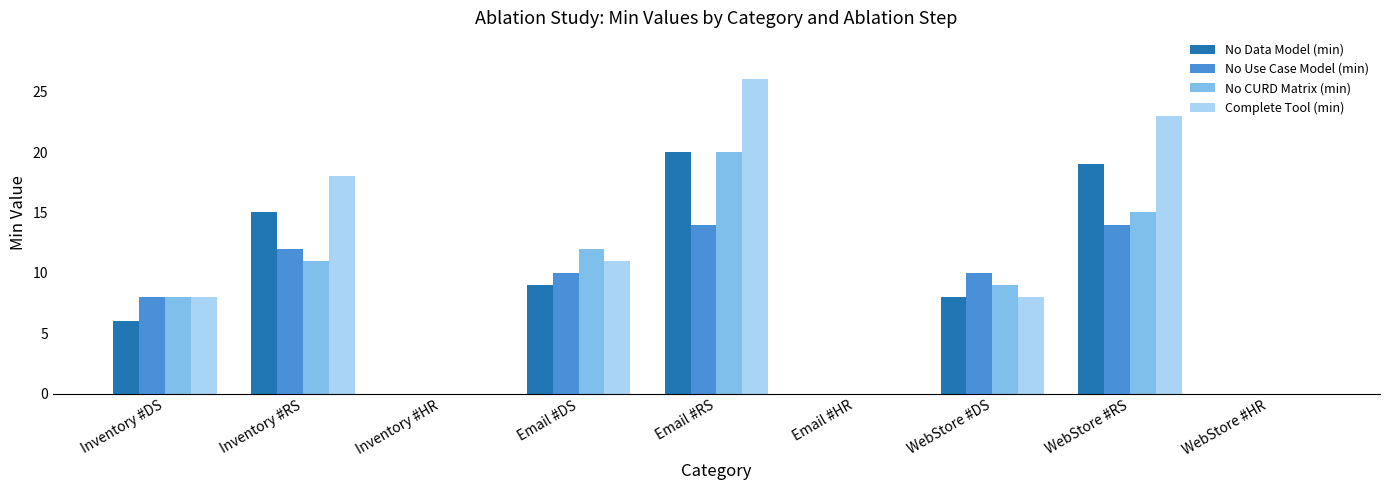

What are all the series names shown in the legend?

No Data Model (min), No Use Case Model (min), No CURD Matrix (min), Complete Tool (min)